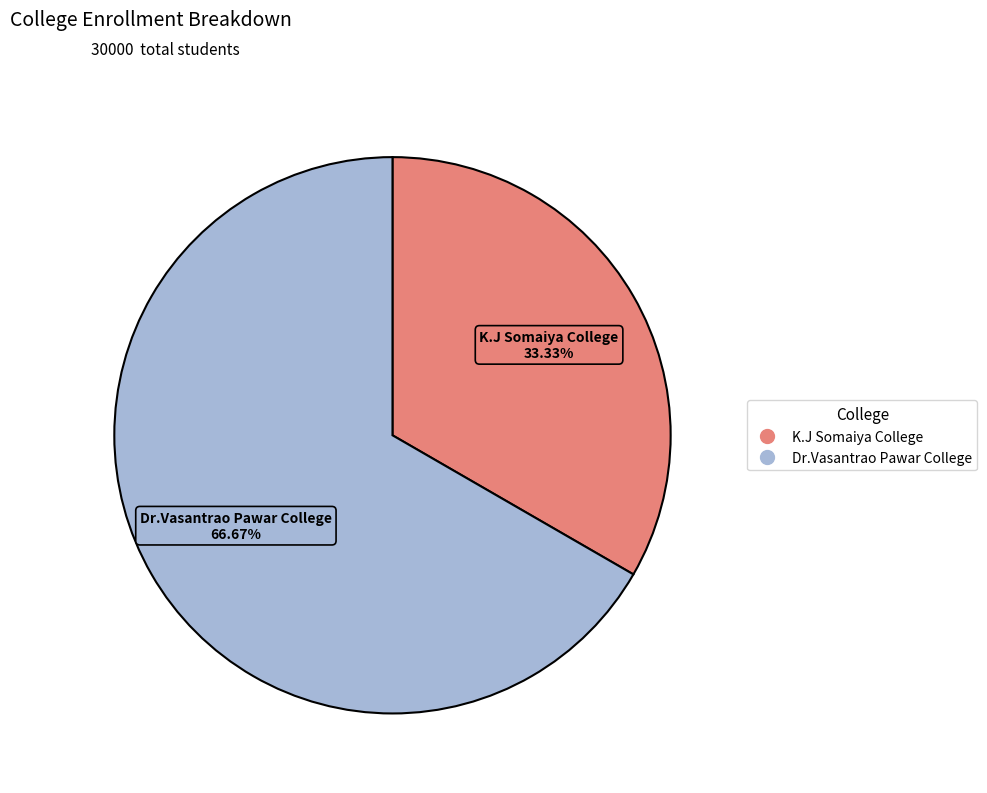

Rank the categories by value from highest to lowest.

Dr.Vasantrao Pawar College, K.J Somaiya College